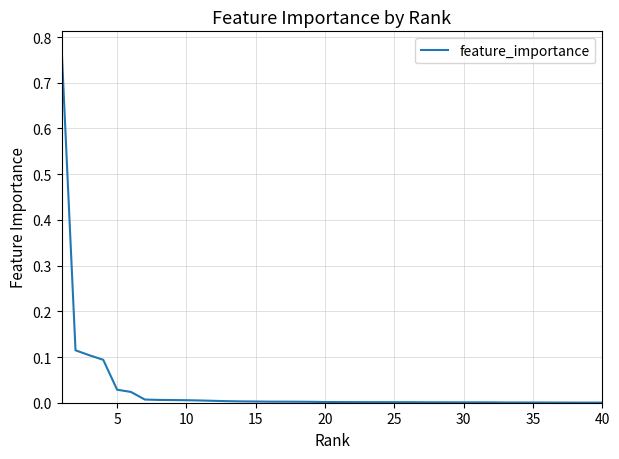

How many lines are shown in the chart?

1